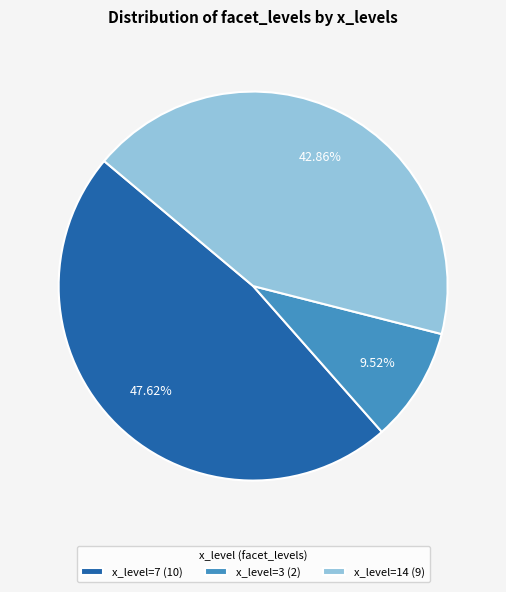

Between x_level=7 (10) and x_level=3 (2), which is larger?

x_level=7 (10)